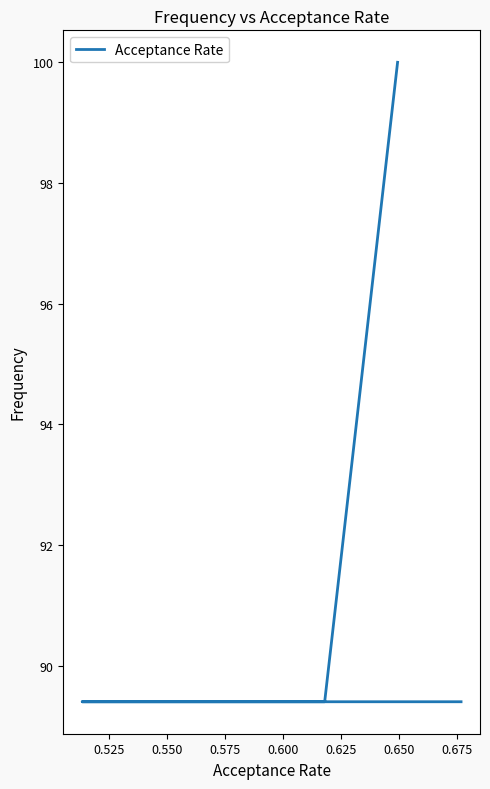

Reading left to right, extract all data points from this chart.

100.0	89.4	89.4	89.4